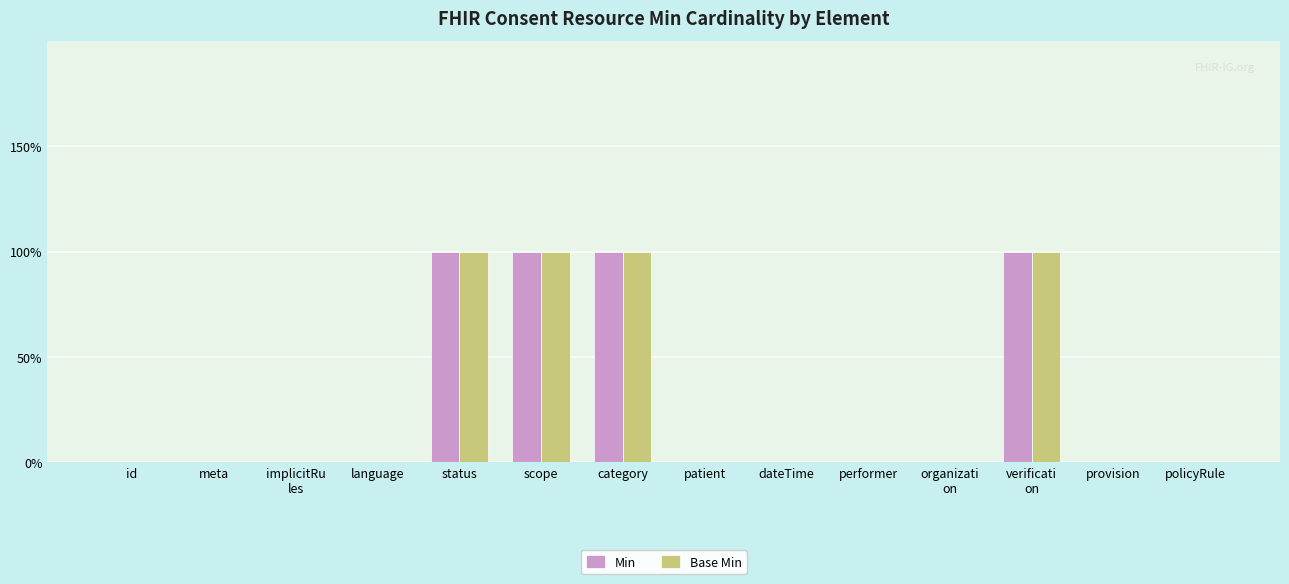

Which has a higher value, status or category?

status